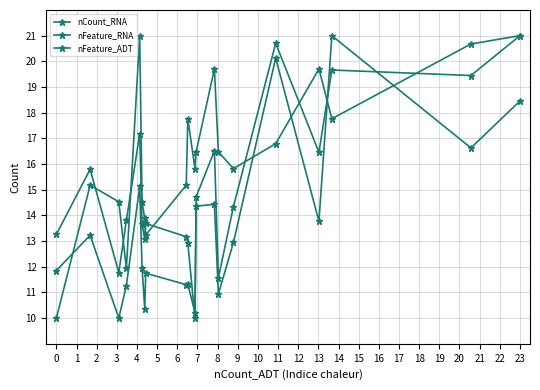

In nCount_RNA, how many points are higher than both neighbors (excluding endpoints)?

7